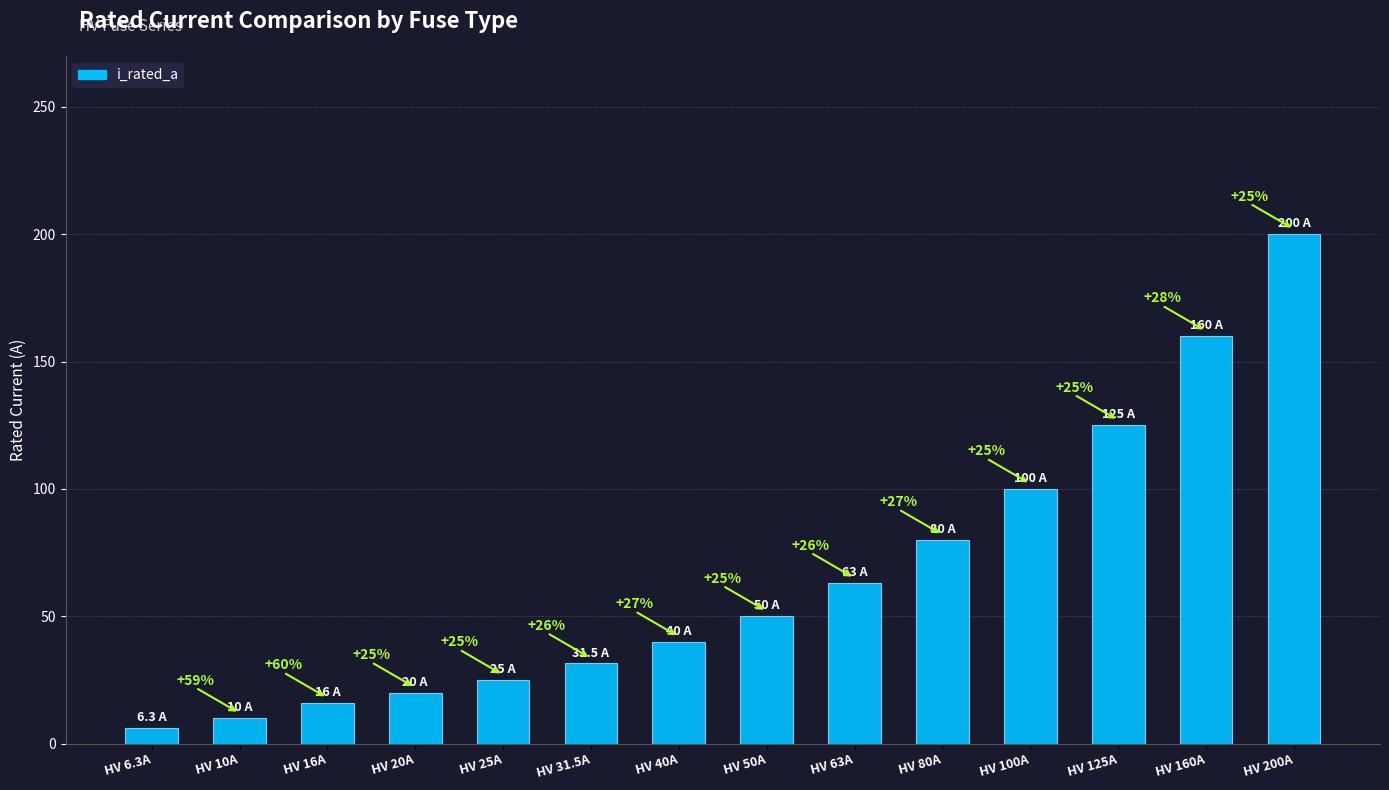

Does the chart contain any negative values?

No